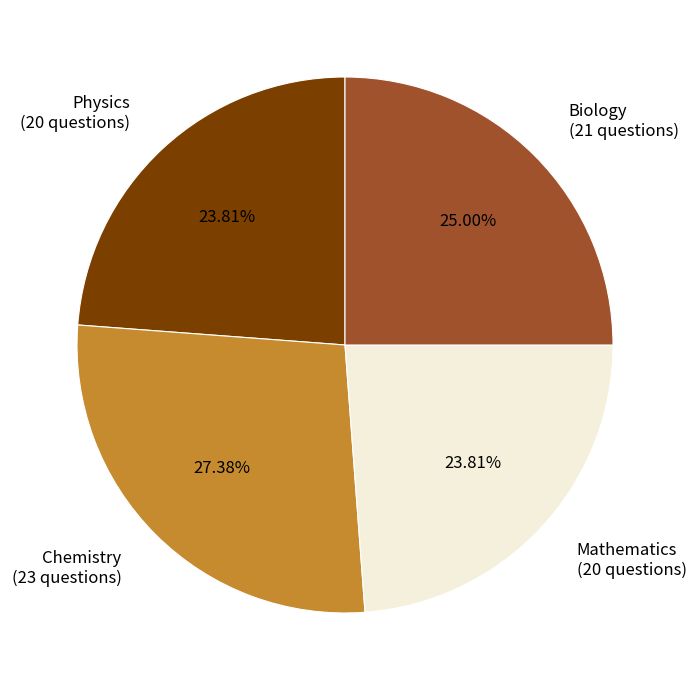

Is there a majority slice in this chart?

No